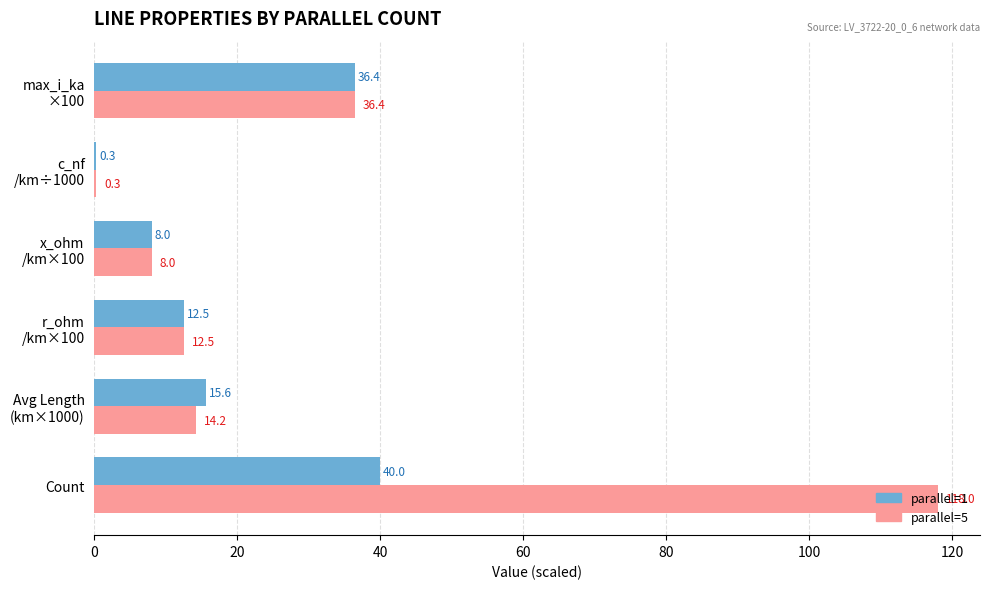

At which category is the sum across all series the highest?

Count